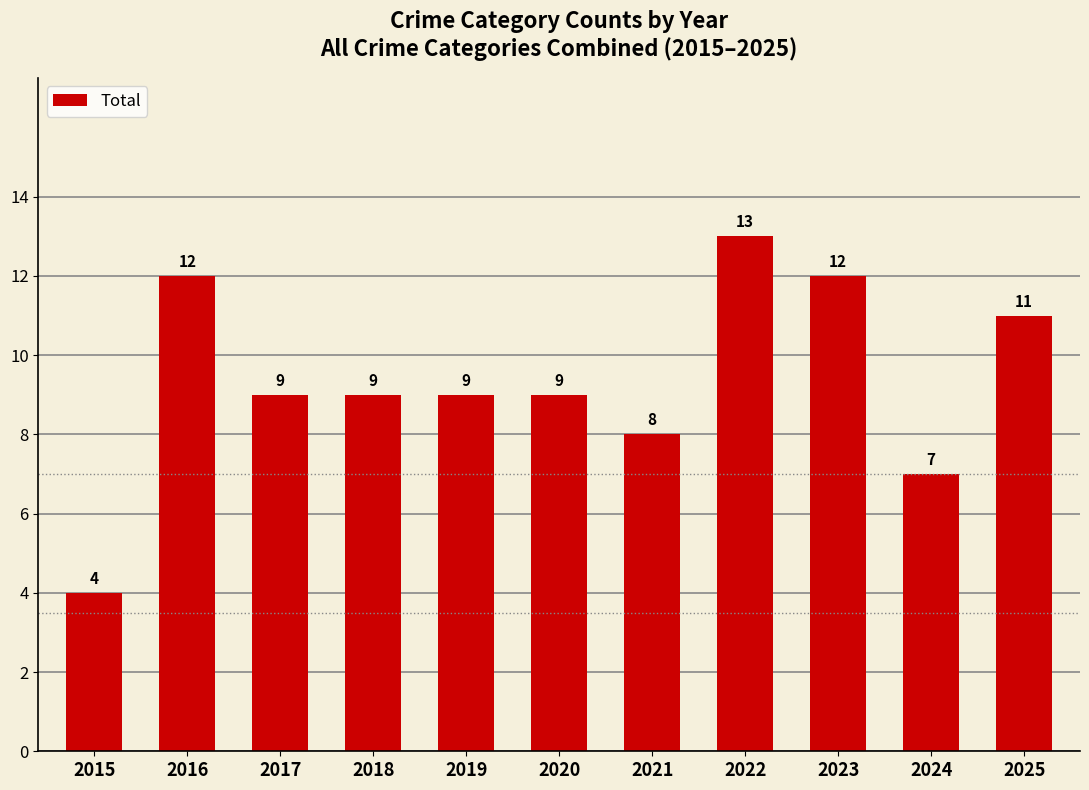

Which has a higher value, 2021 or 2024?

2021